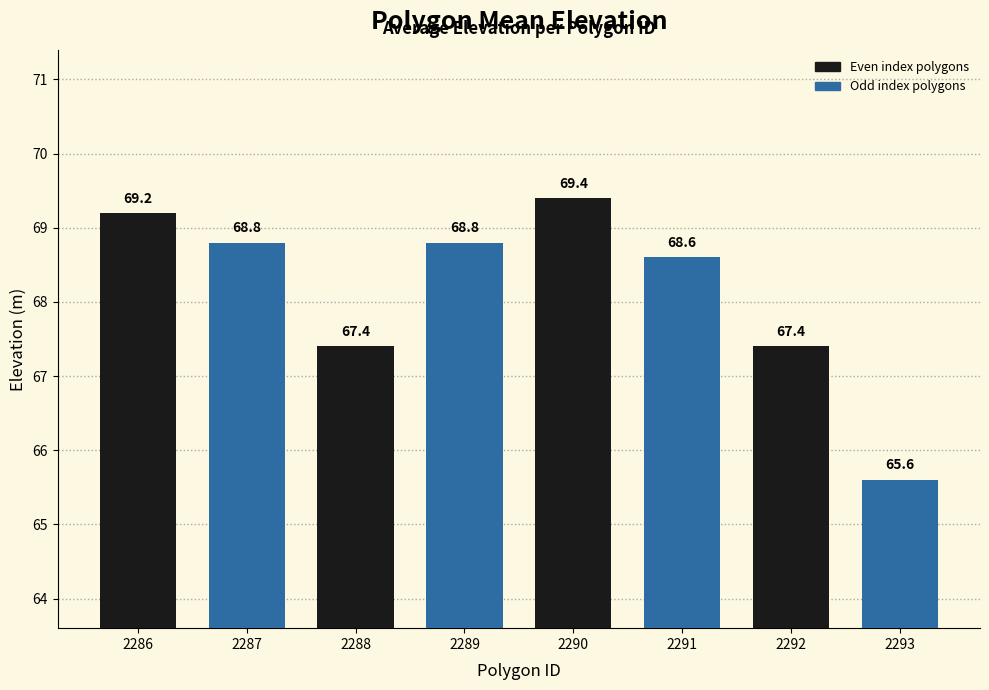

How many bars are there in total?

8